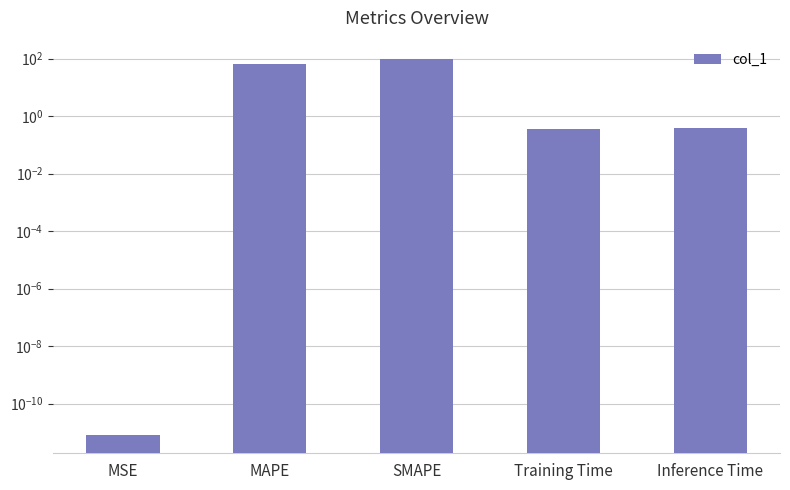

Is it true that the value at MAPE is 64.0?

True